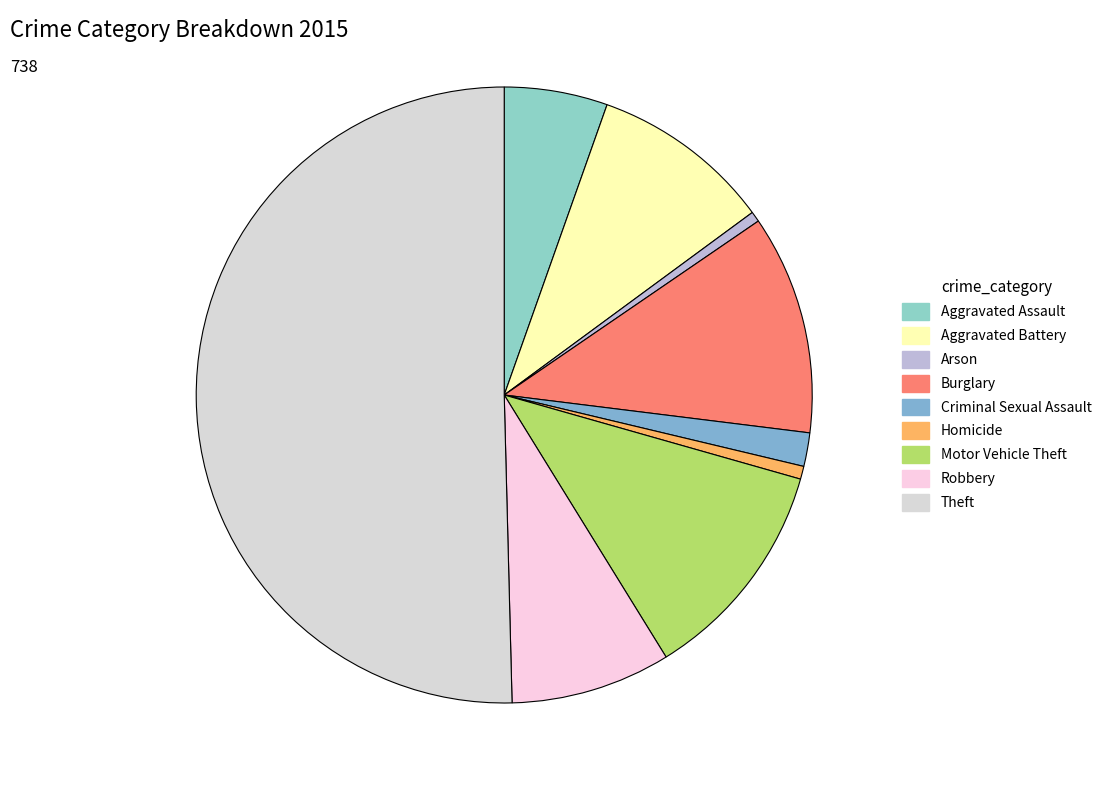

Does Robbery account for over 50% of the chart?

No